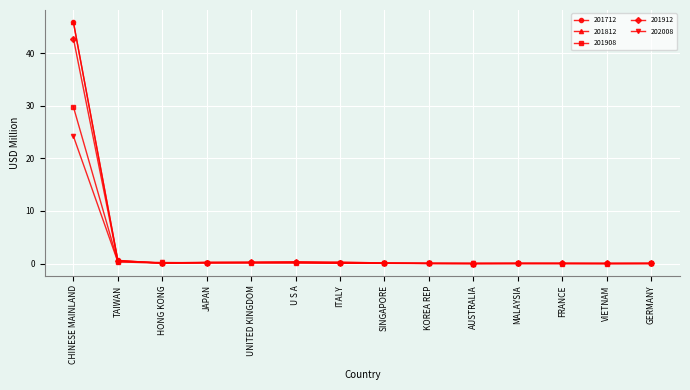

Which series has the widest spread of values?

201712